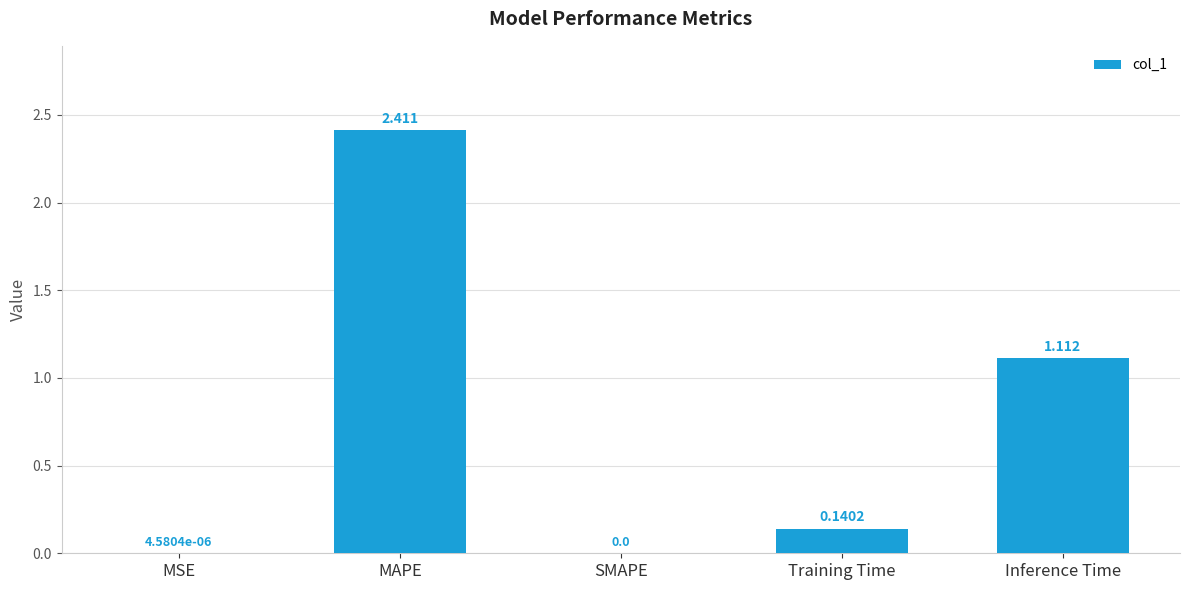

Which label corresponds to the largest value in the chart?

MAPE